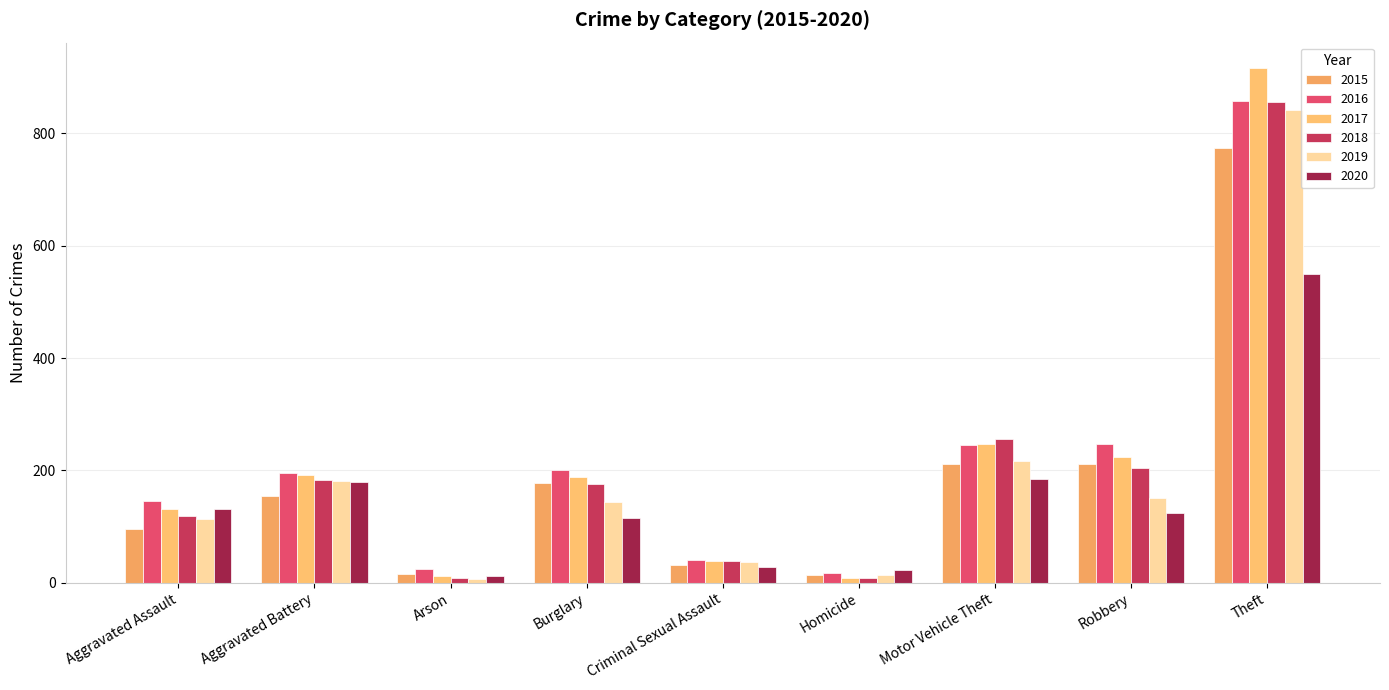

What is the sum of all 2015 values?

1683